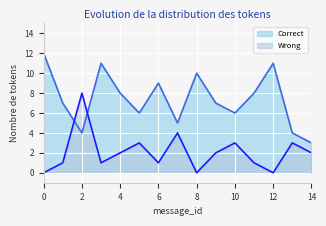

After their last crossing, which series has the higher values: Correct or Wrong?

Correct